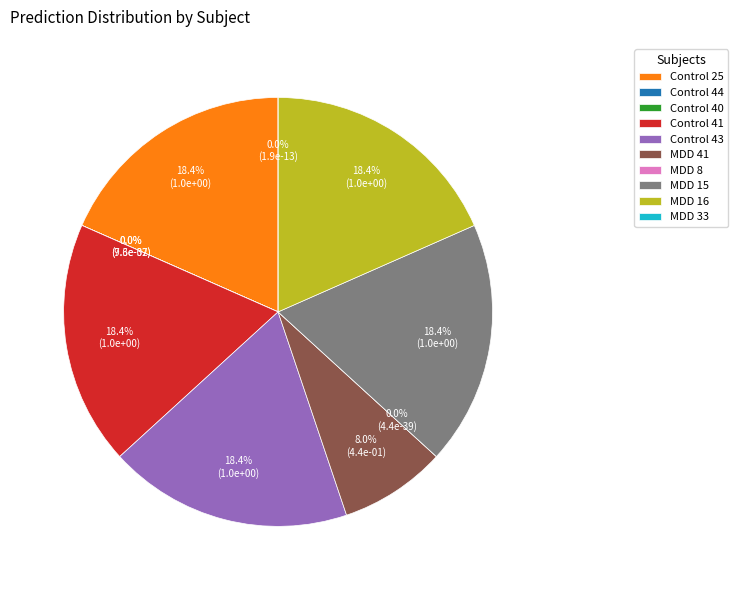

What percentage is the MDD 41 slice, to the nearest percent?

8%